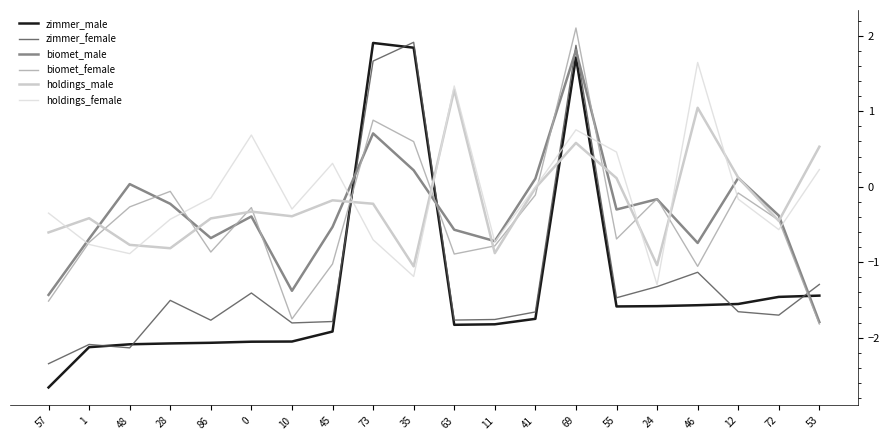

Is this an area chart (filled region under the line)?

No